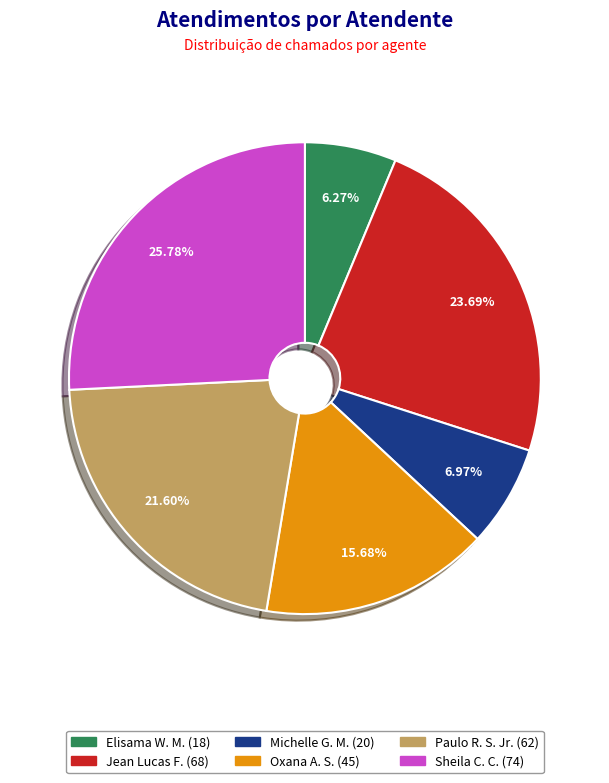

Is there a majority slice in this chart?

No